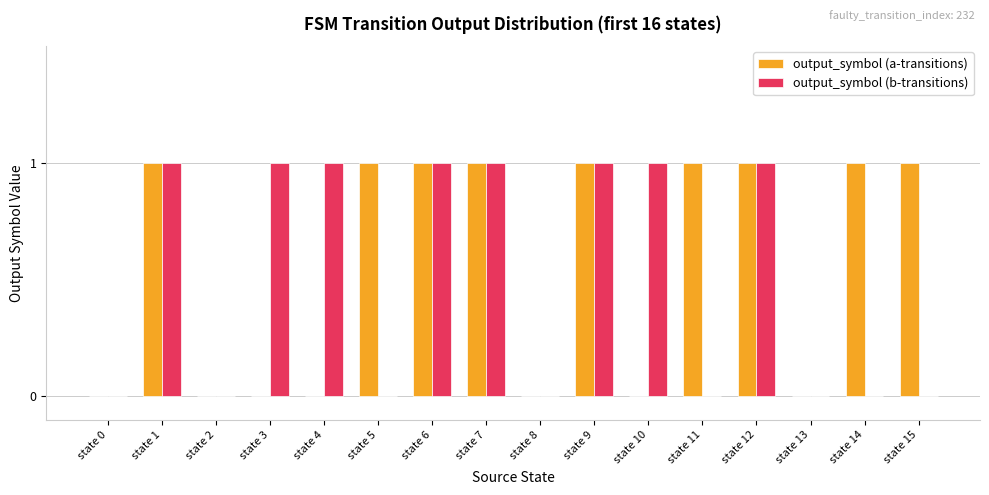

How many groups of bars are there?

16